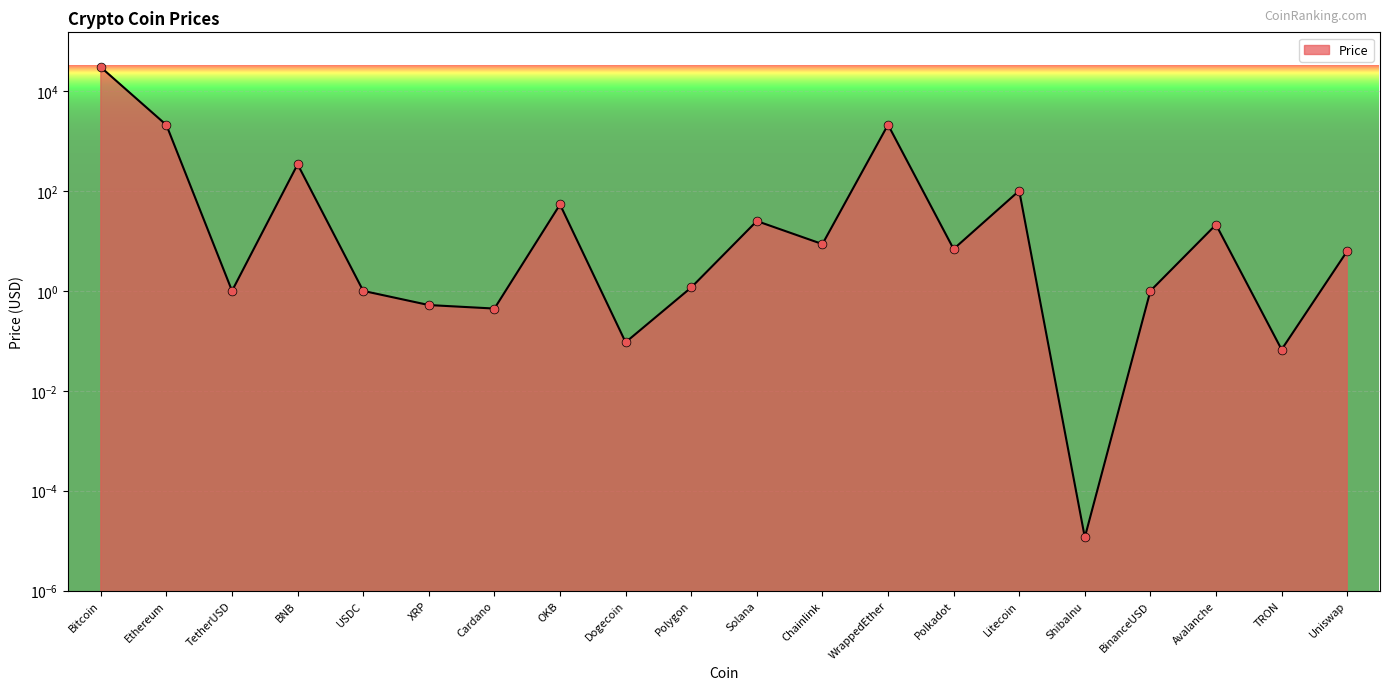

Which has a higher value, OKB or Dogecoin?

OKB